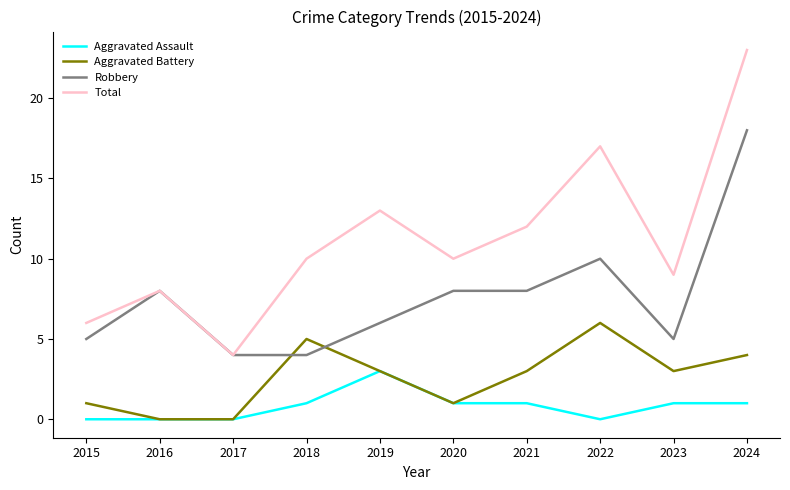

Where is Robbery nearest to the value 11?

2022